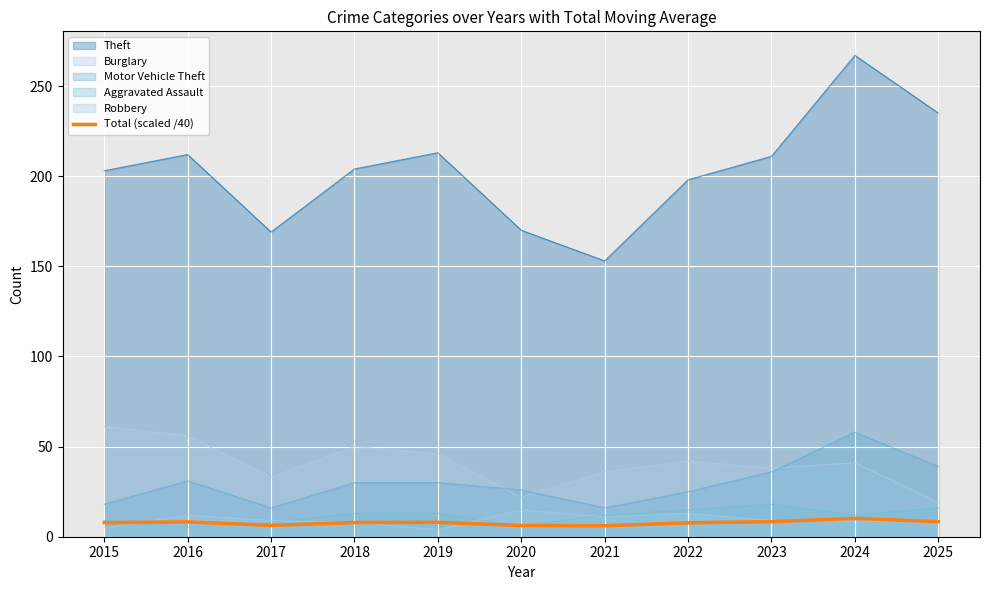

The chart shows a value of 7.8 at 2015. True or false?

True